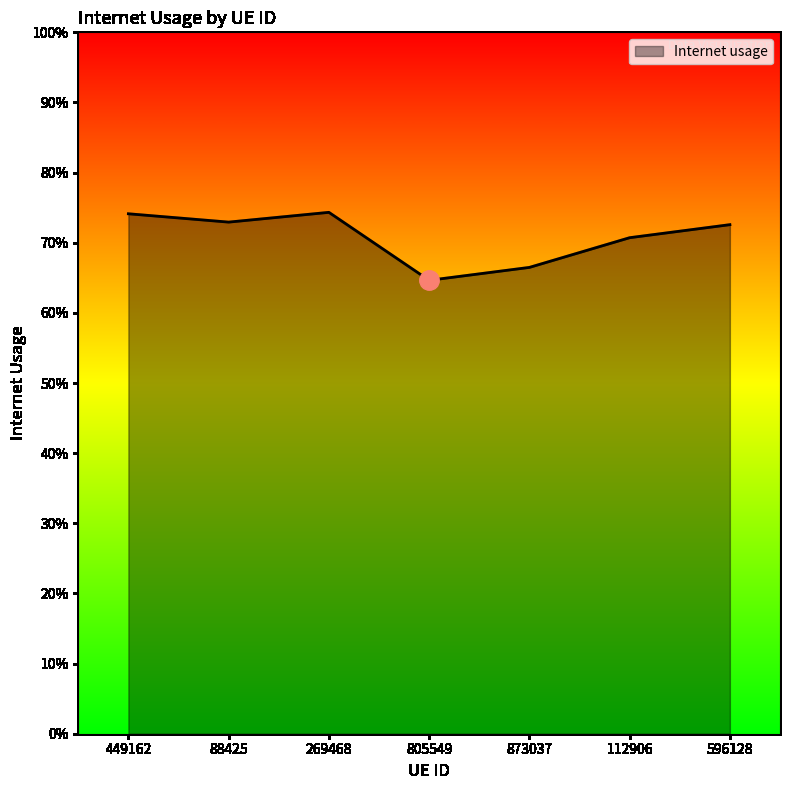

Is it true that the value at 449162 is 0.7?

True